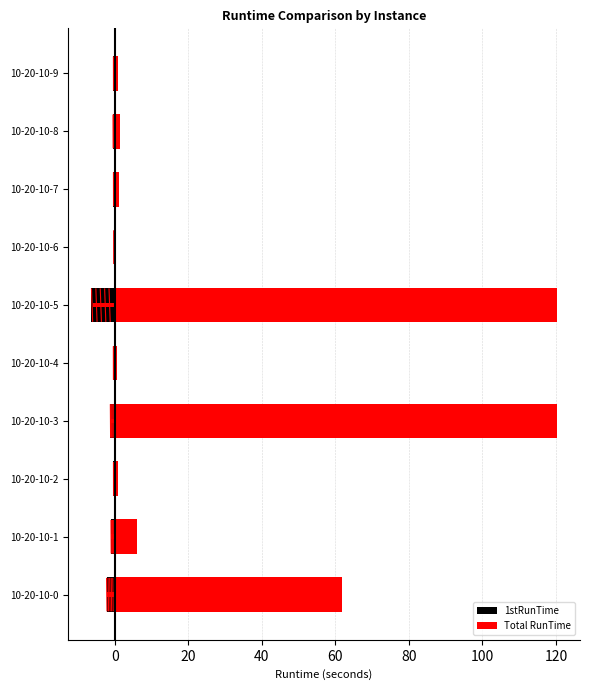

What is the total value across all series at 10-20-10-1?

4.9